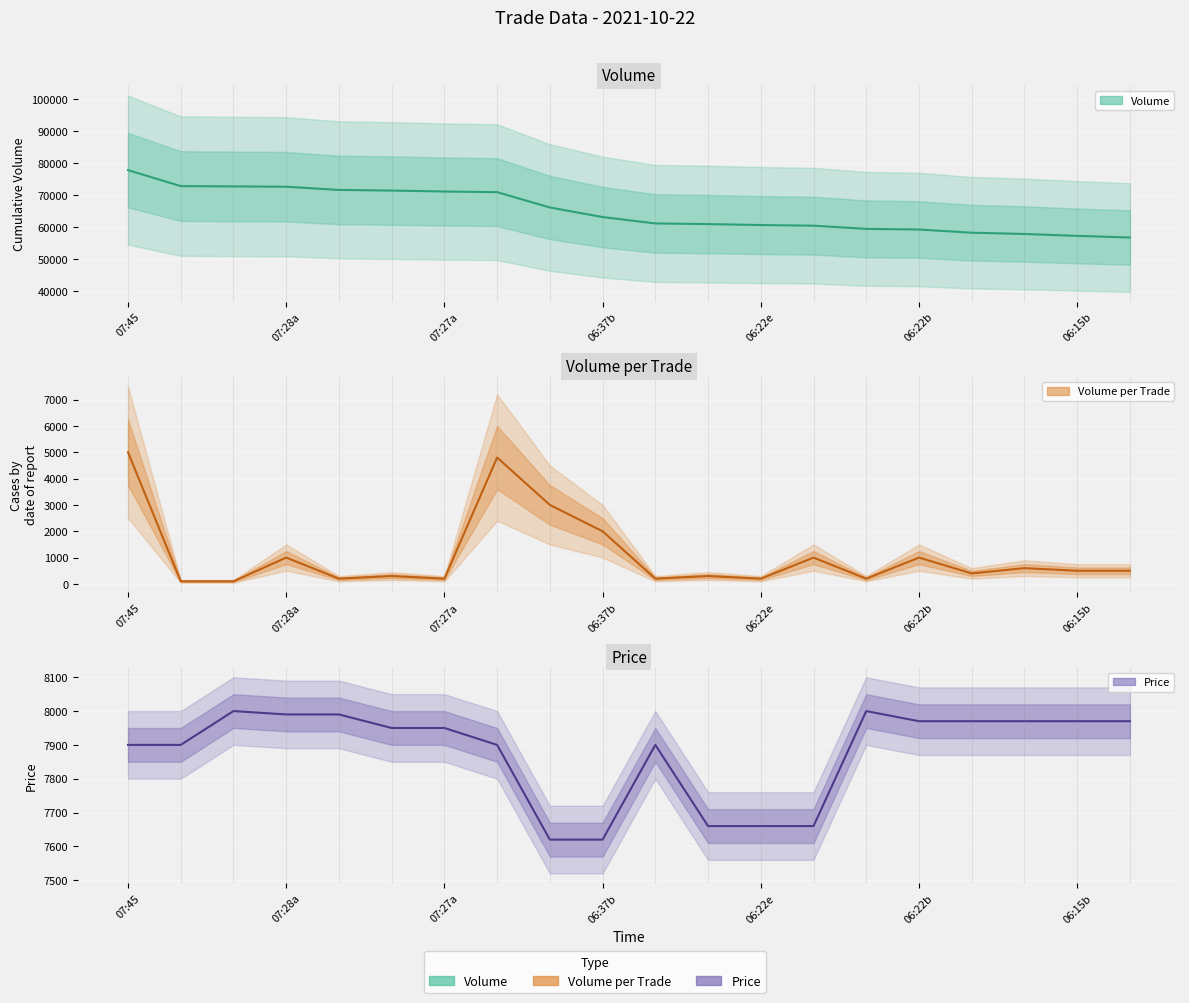

Which series has the largest total across all categories?

Volume